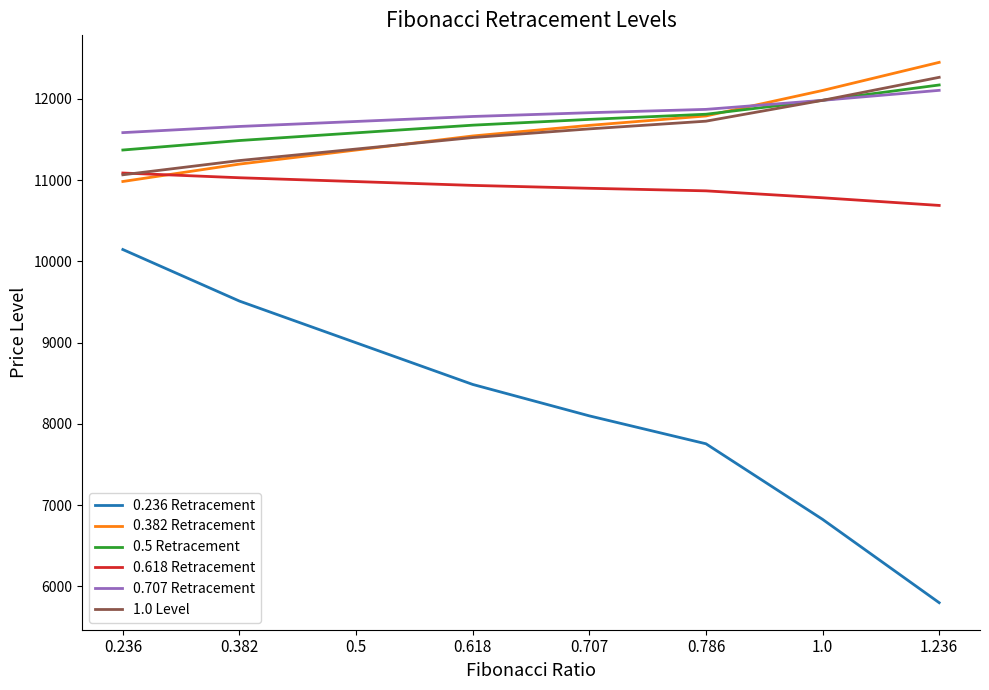

How many distinct data groups are displayed?

6